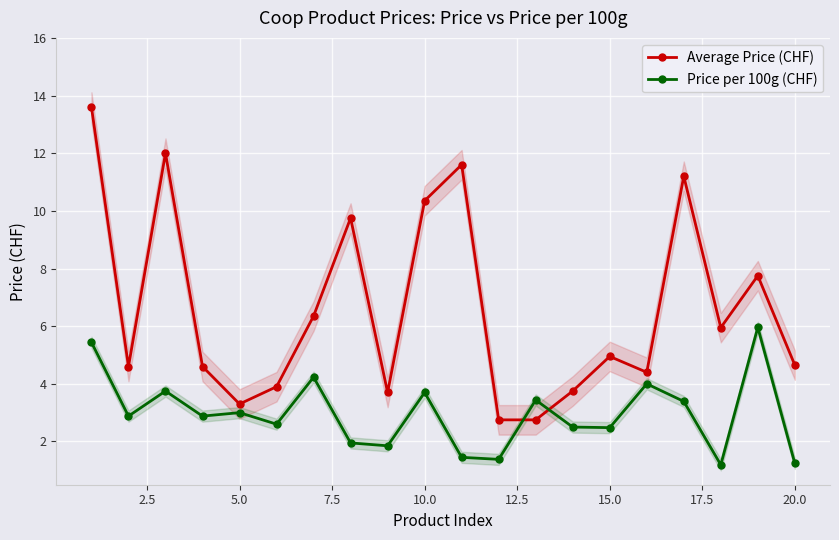

At how many categories does at least one series exceed 10?

5